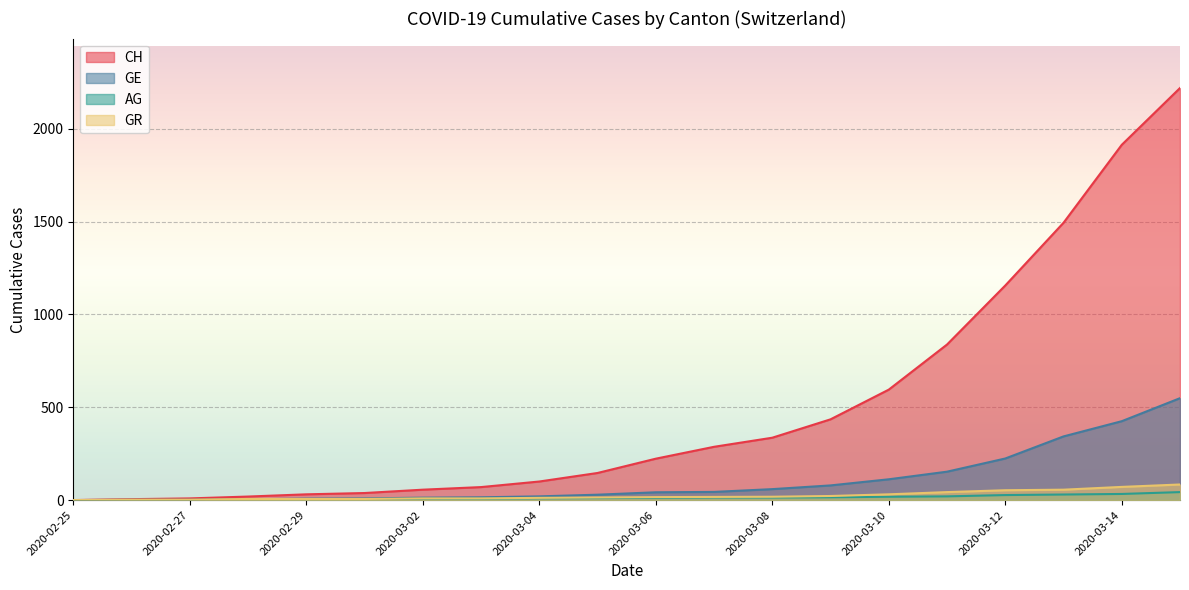

Does the chart display data point markers on the line(s)?

No